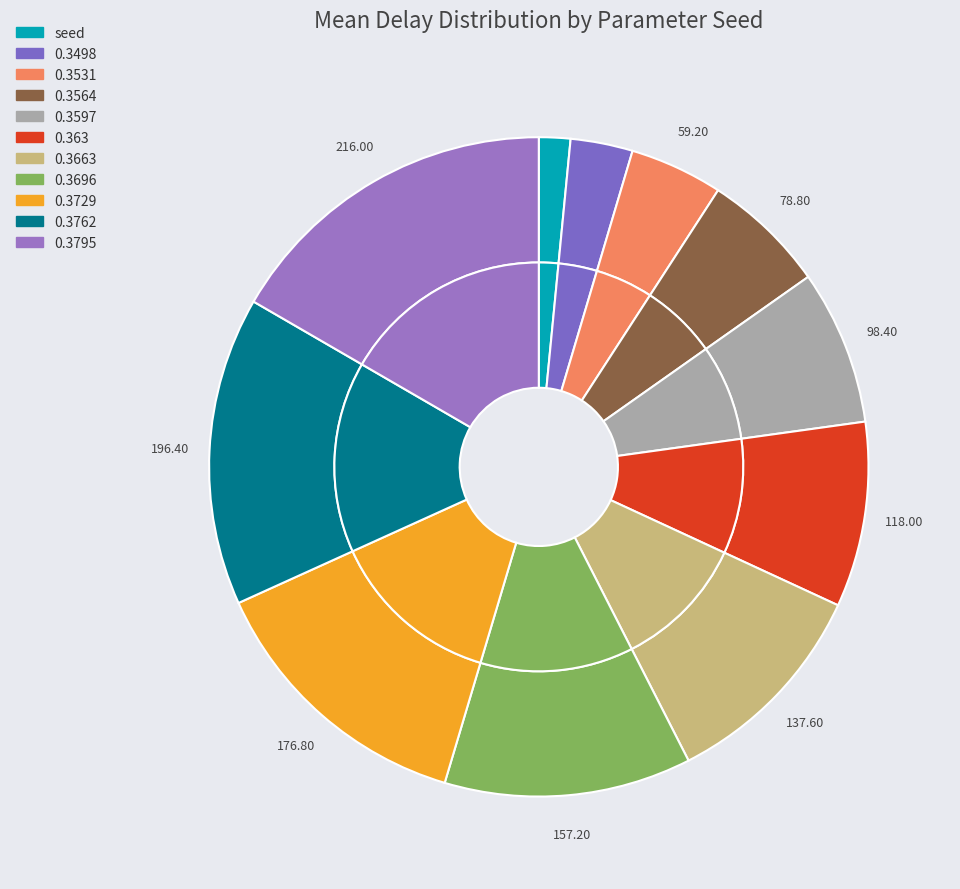

The 0.3729 slice represents 14% of the pie. True or false?

True